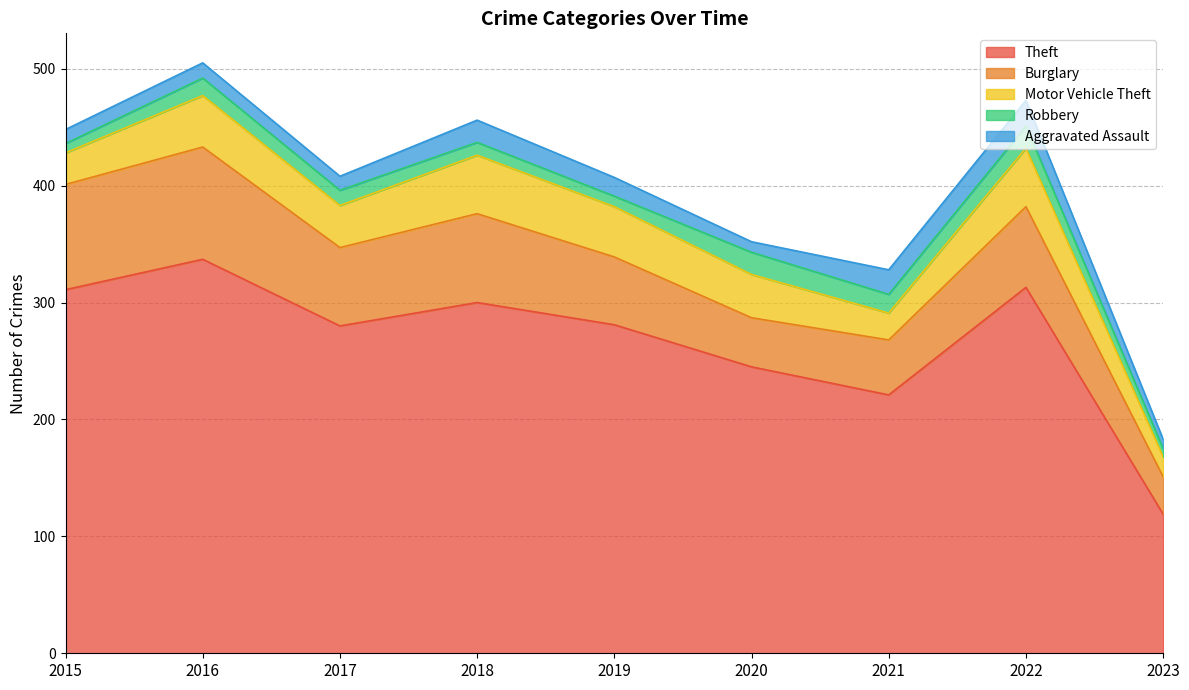

Which series has the largest total across all categories?

Theft